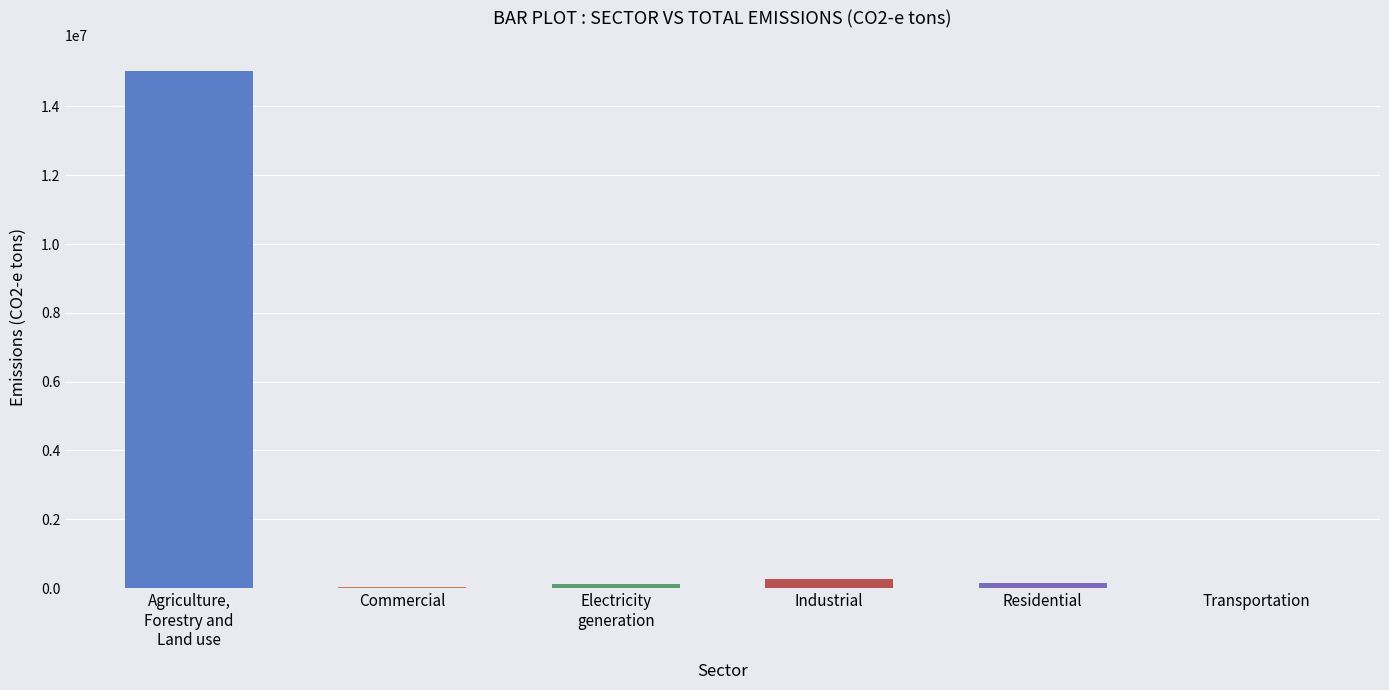

Which has a higher value, Industrial or Transportation?

Industrial